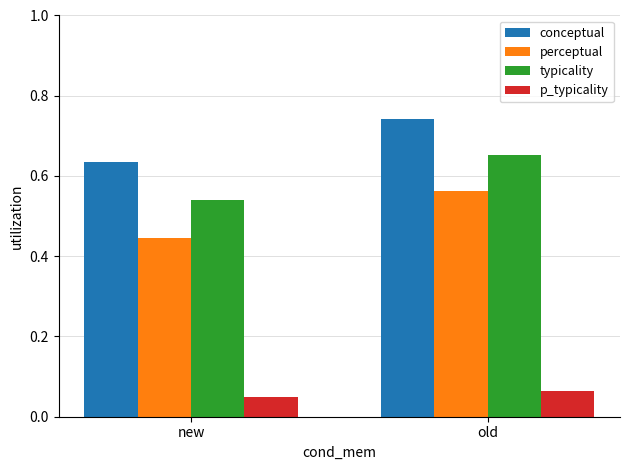

What is the sum of the perceptual values at new and old?

1.0